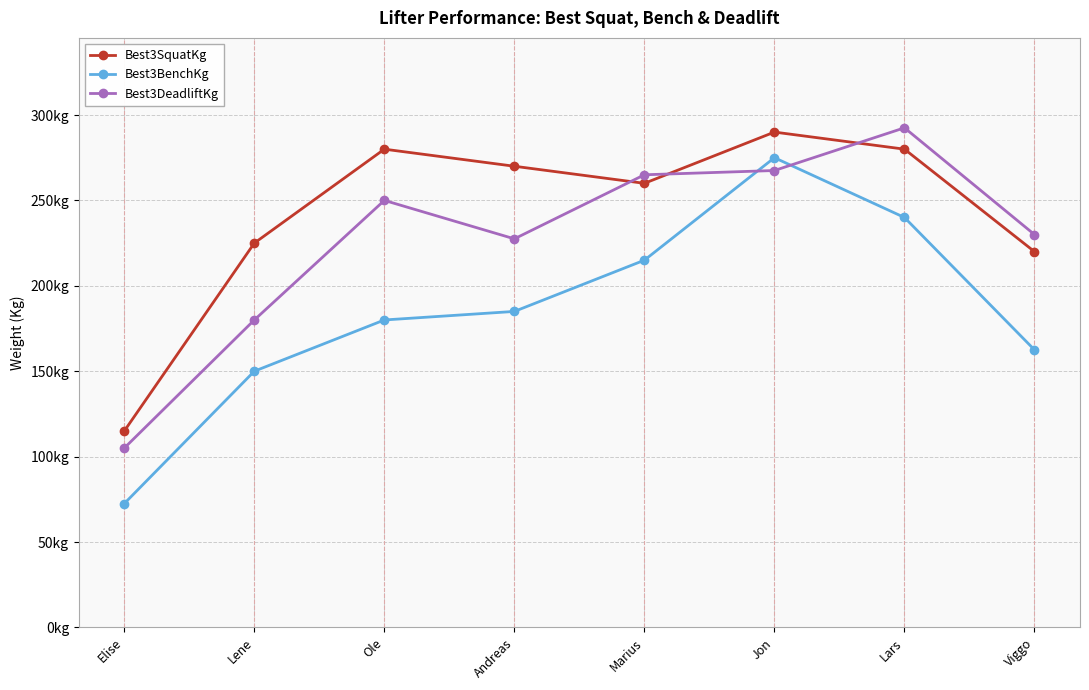

Between Viggo and Ole, which is larger?

Ole